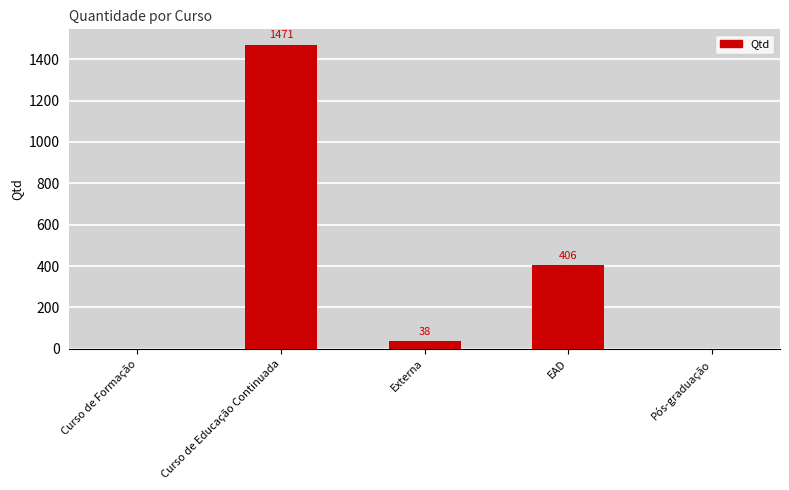

How many distinct data groups are displayed?

1